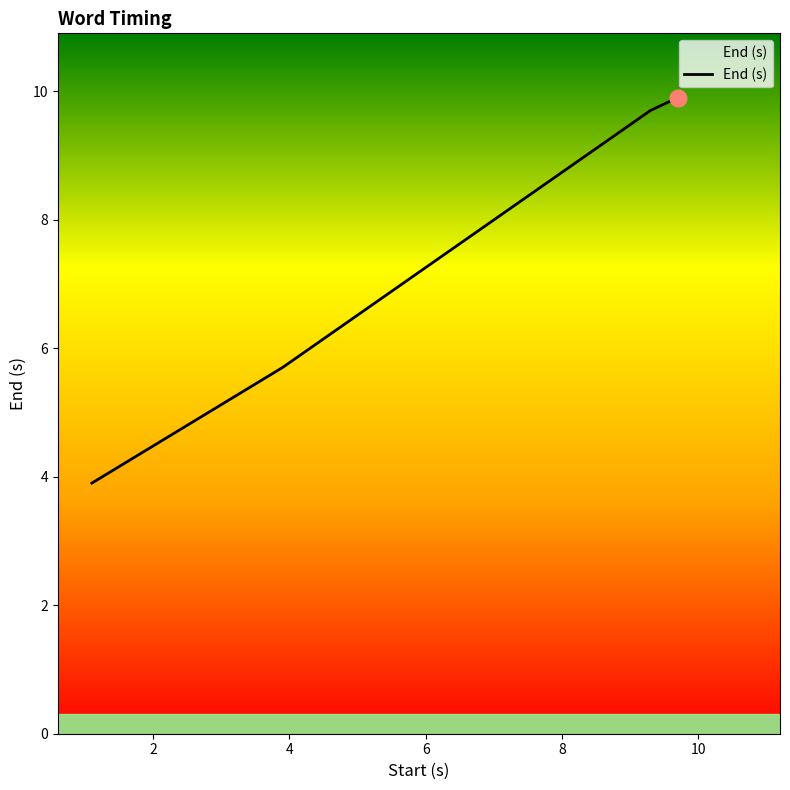

What is the greatest value displayed?

9.9